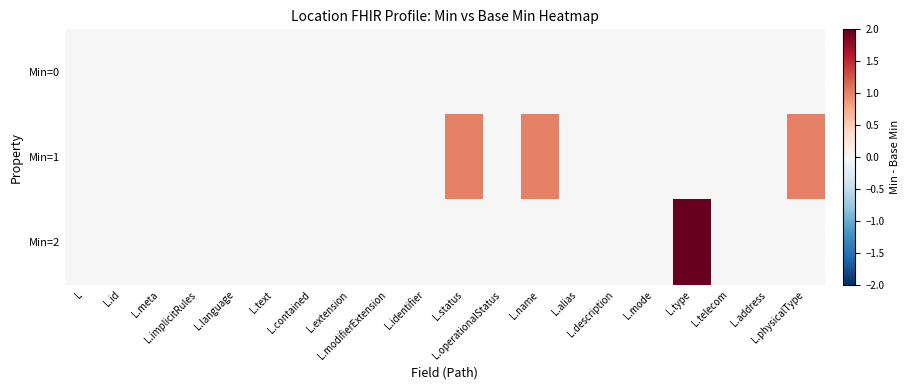

Reading left to right, list all the values displayed in this chart.

Min=0: L=0	L.id=0	L.meta=0	L.implicitRules=0	L.language=0	L.text=0	L.contained=0	L.extension=0	L.modifierExtension=0	L.identifier=0	L.status=0	L.operationalStatus=0	L.name=0	L.alias=0	L.description=0	L.mode=0	L.type=0	L.telecom=0	L.address=0	L.physicalType=0
Min=1: L=0	L.id=0	L.meta=0	L.implicitRules=0	L.language=0	L.text=0	L.contained=0	L.extension=0	L.modifierExtension=0	L.identifier=0	L.status=1	L.operationalStatus=0	L.name=1	L.alias=0	L.description=0	L.mode=0	L.type=0	L.telecom=0	L.address=0	L.physicalType=1
Min=2: L=0	L.id=0	L.meta=0	L.implicitRules=0	L.language=0	L.text=0	L.contained=0	L.extension=0	L.modifierExtension=0	L.identifier=0	L.status=0	L.operationalStatus=0	L.name=0	L.alias=0	L.description=0	L.mode=0	L.type=2	L.telecom=0	L.address=0	L.physicalType=0